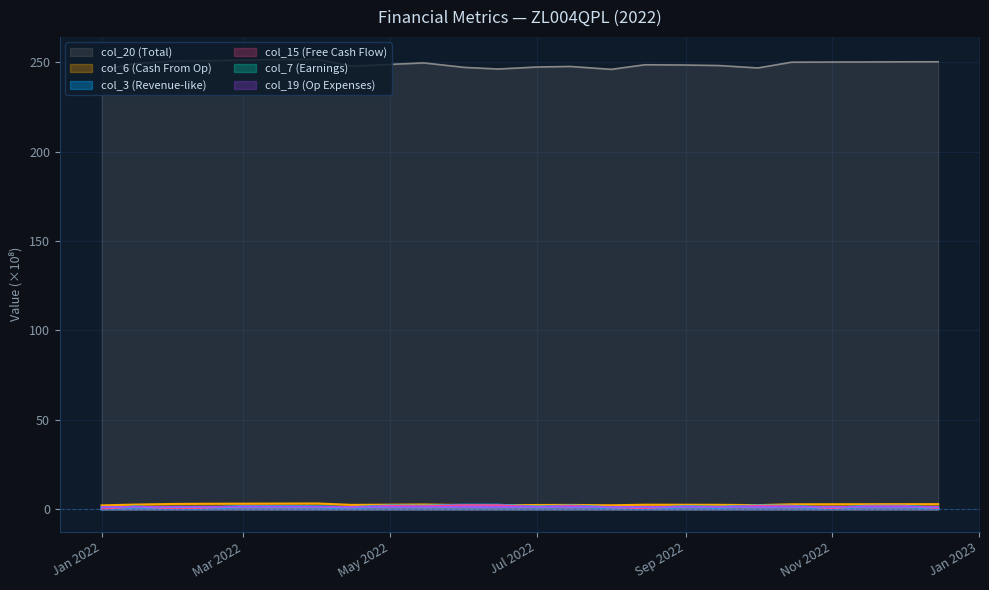

What are all the series names shown in the legend?

col_3, col_6, col_7, col_15, col_19, col_20